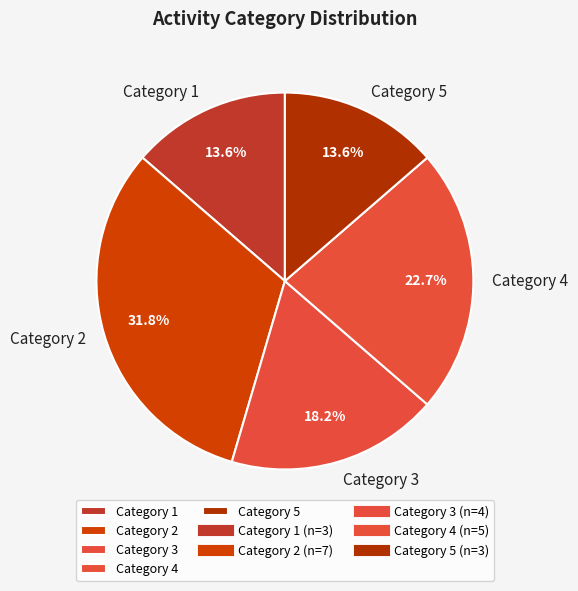

How much of the chart is everything except Category 3?

81.8%